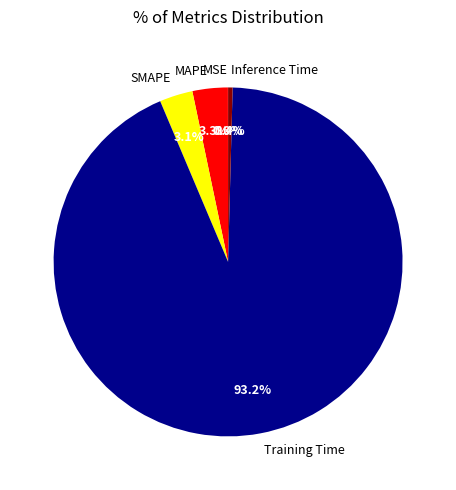

What percentage is the SMAPE slice, to the nearest percent?

3%